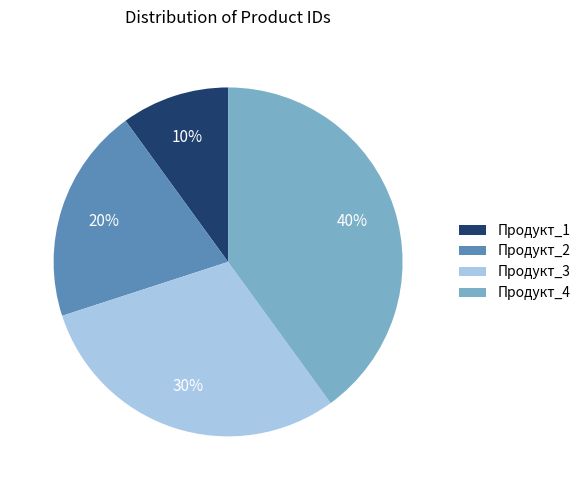

Combined, do Продукт_2 and Продукт_1 account for over 50%?

No